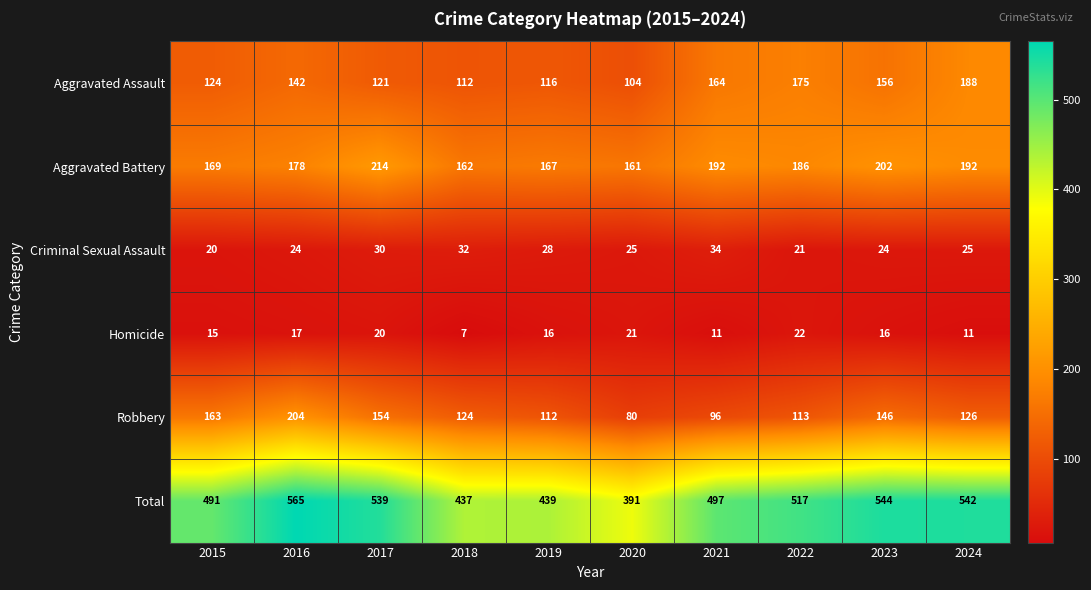

What is the average value of the Aggravated Assault series?

140